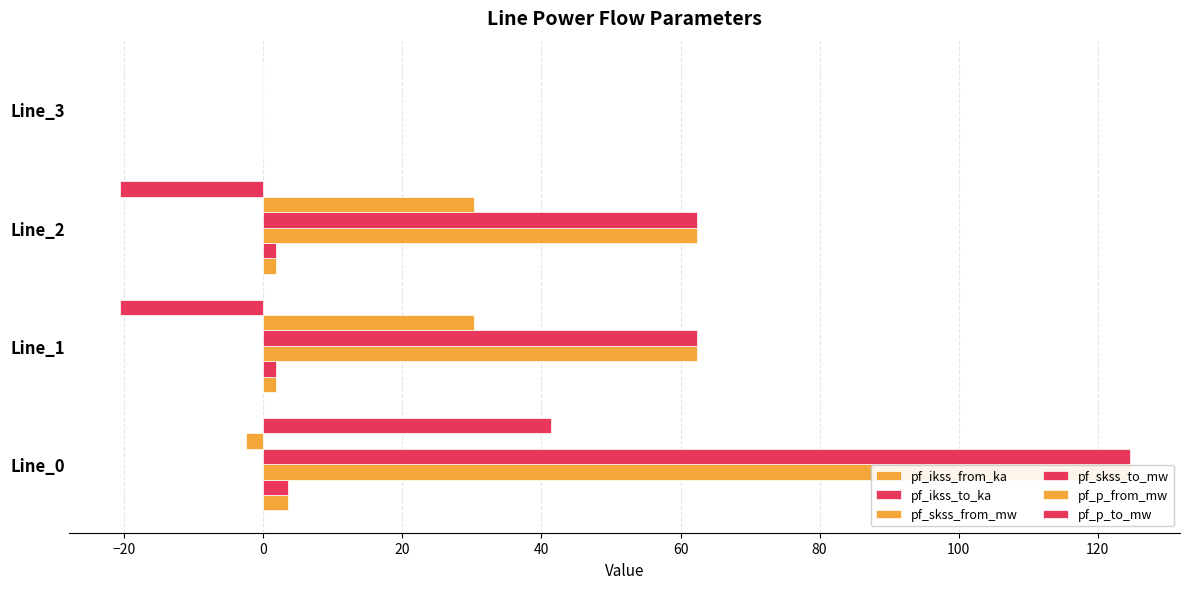

How many values in the pf_ikss_from_ka series are below 1?

1